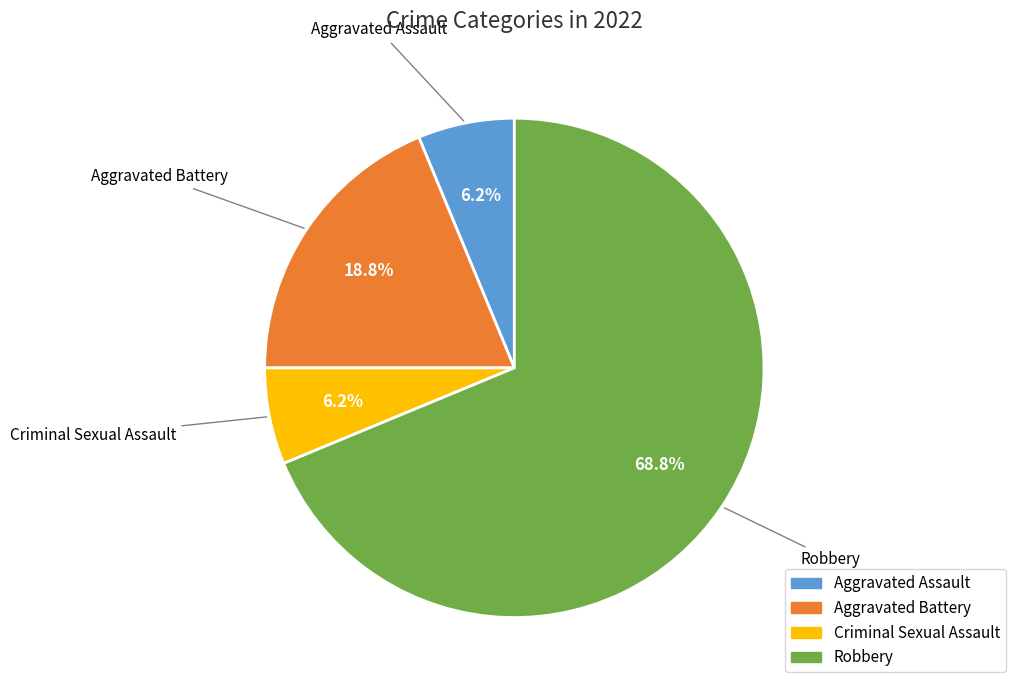

Combined, do Aggravated Assault and Criminal Sexual Assault account for over 50%?

No